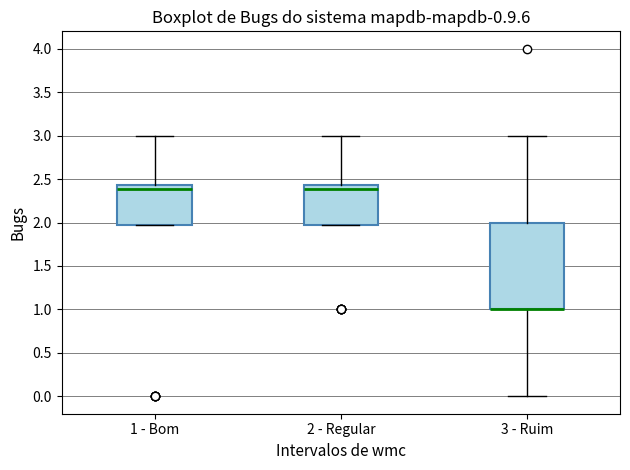

Comparing the boxes themselves (not the whiskers), which one is the tallest?

3 - Ruim